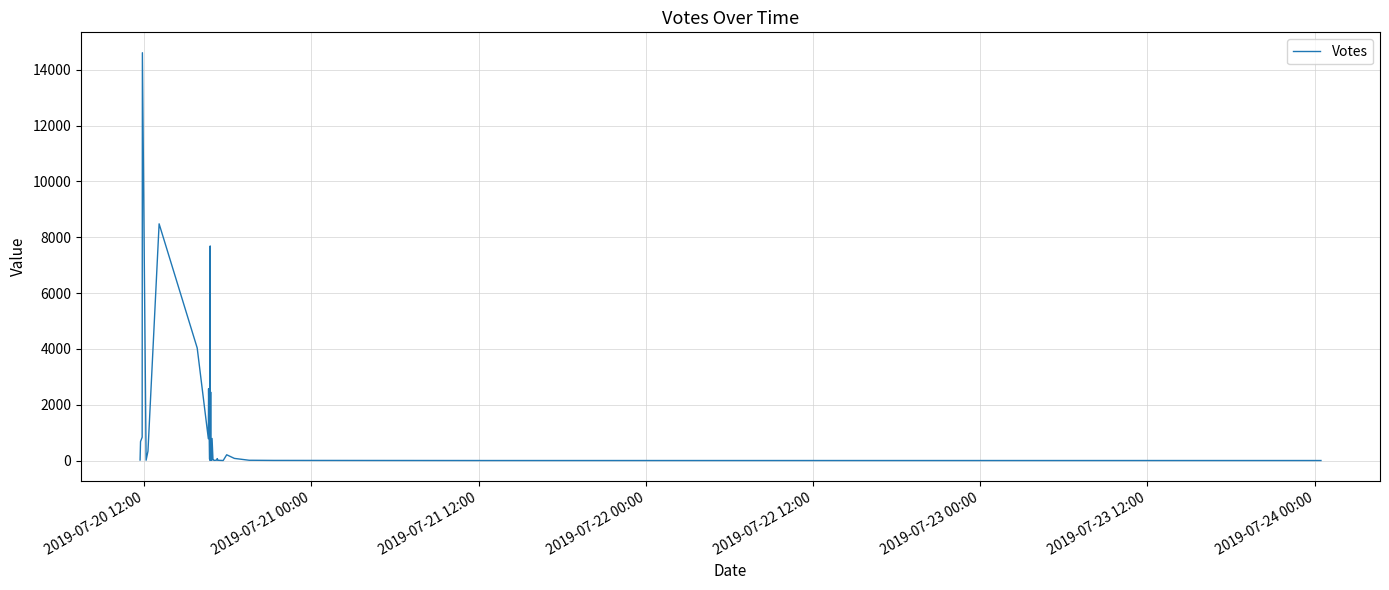

How many distinct data groups are displayed?

1